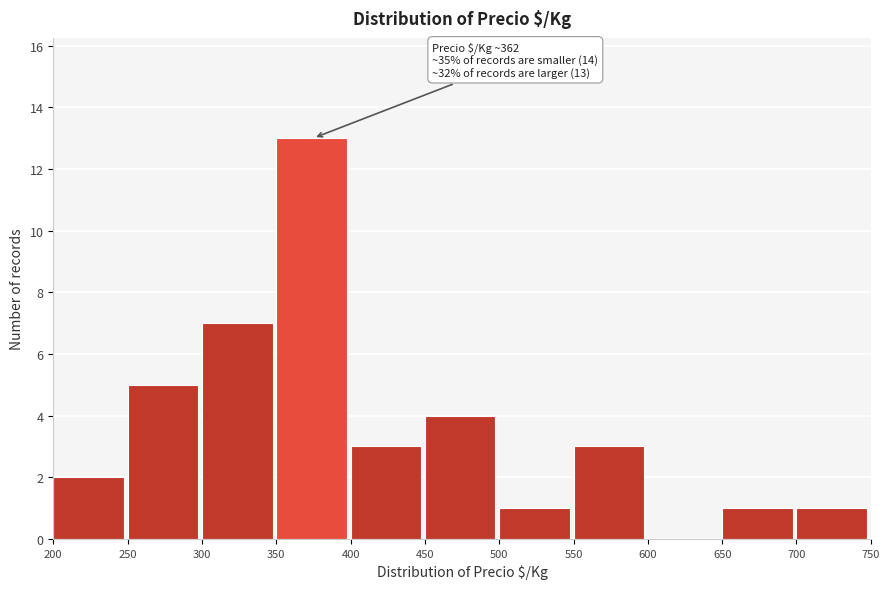

Which range on the x-axis has the tallest bar?

350 to 400